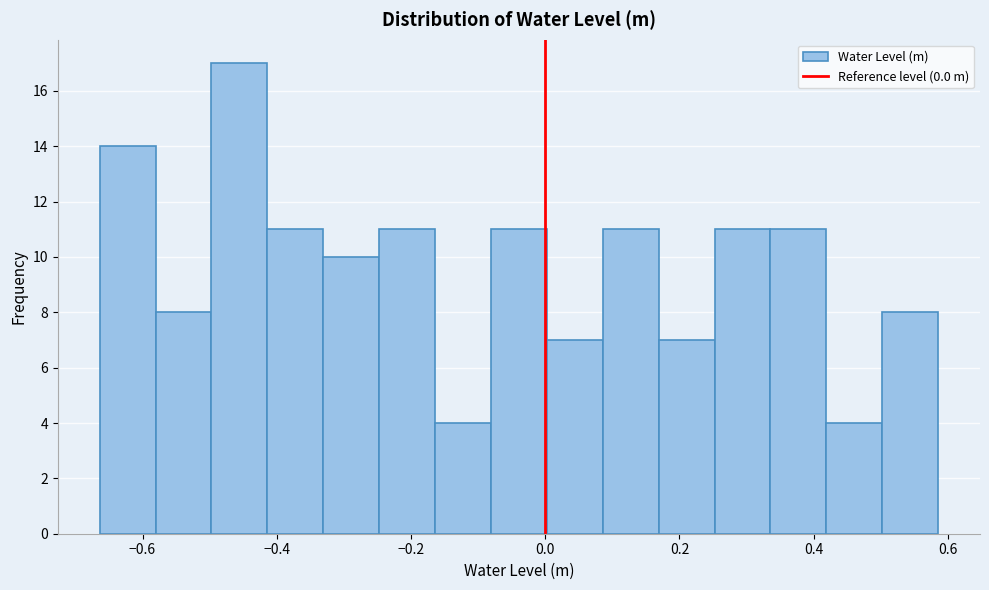

Over which range of the x-axis is the bar tallest?

-0.50 to -0.42